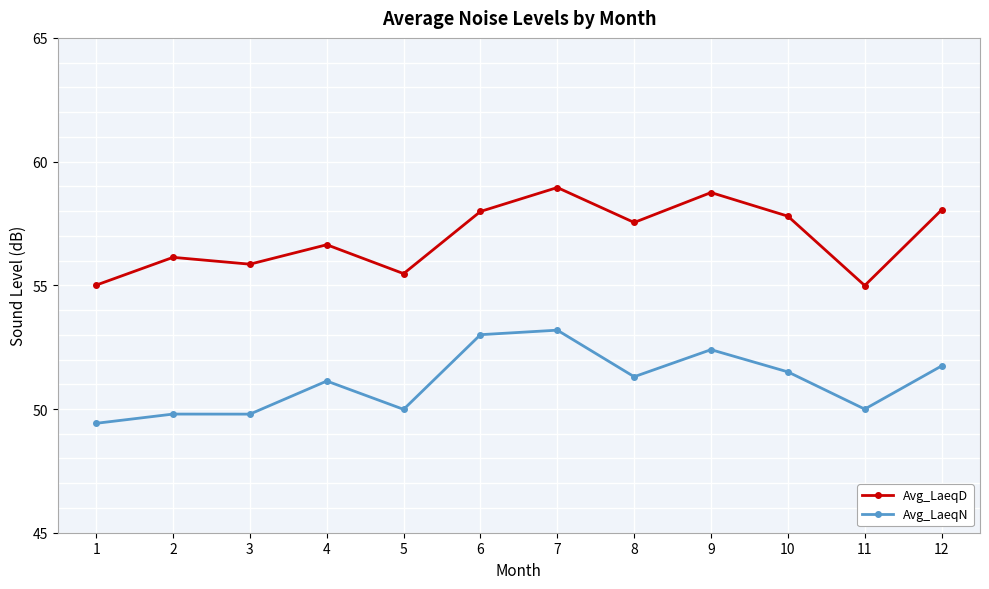

Is the value of Avg_LaeqD at 5 greater than the value of Avg_LaeqN at 5?

Yes